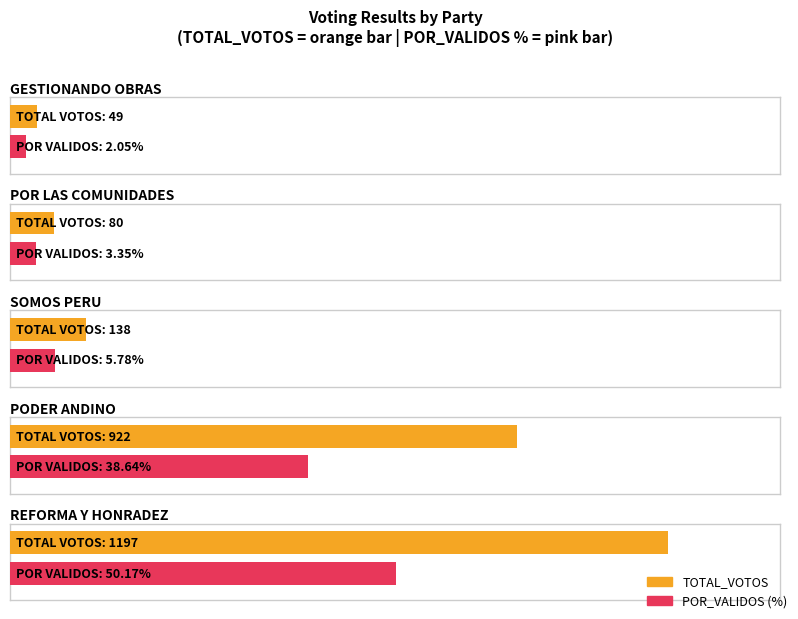

What is the value of the TOTAL_VOTOS bar at the 4th from the left?

922.0